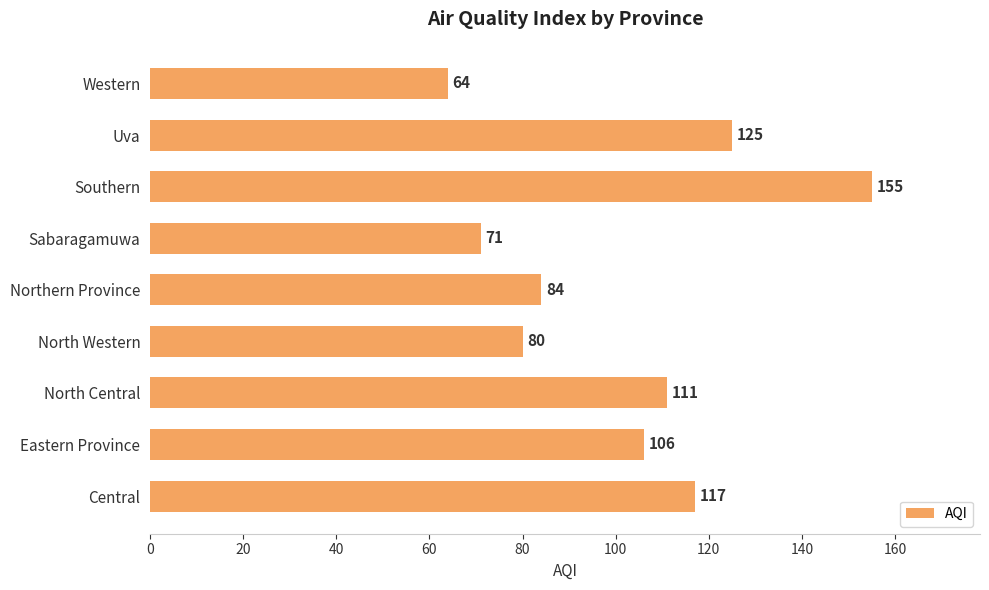

List the labels in order of value, largest first.

Southern, Uva, Central, North Central, Eastern Province, Northern Province, North Western, Sabaragamuwa, Western